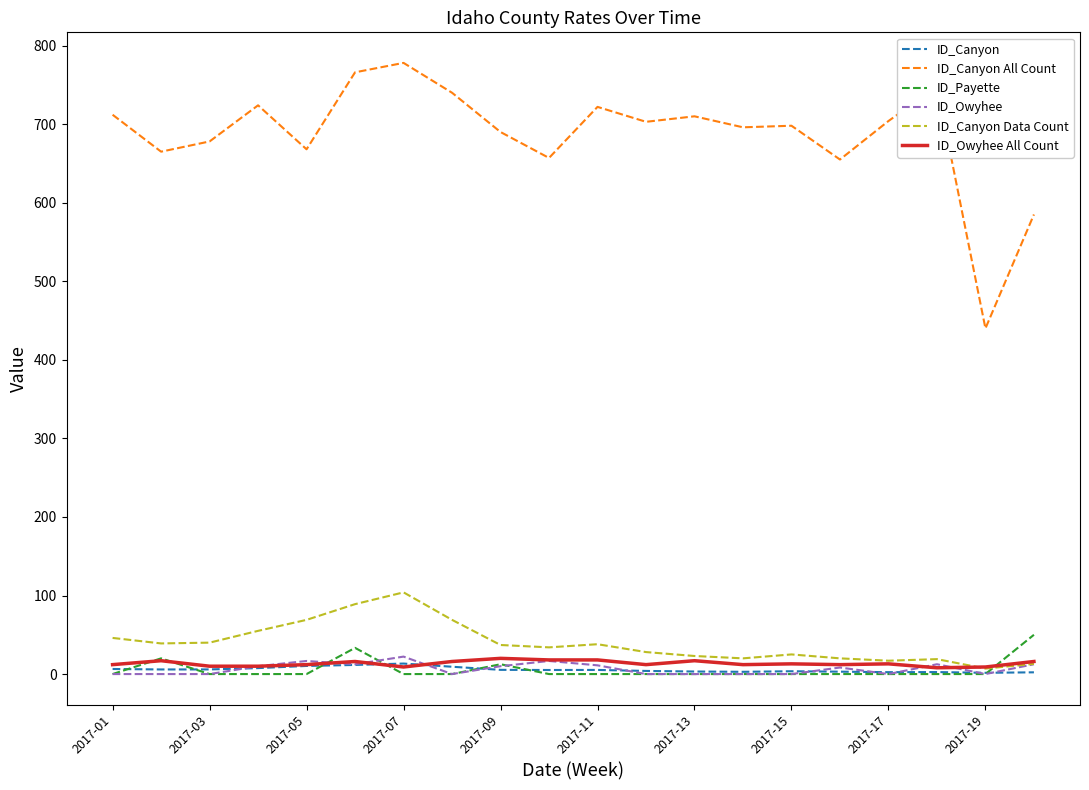

Which series has the largest total across all categories?

ID_Canyon All Count